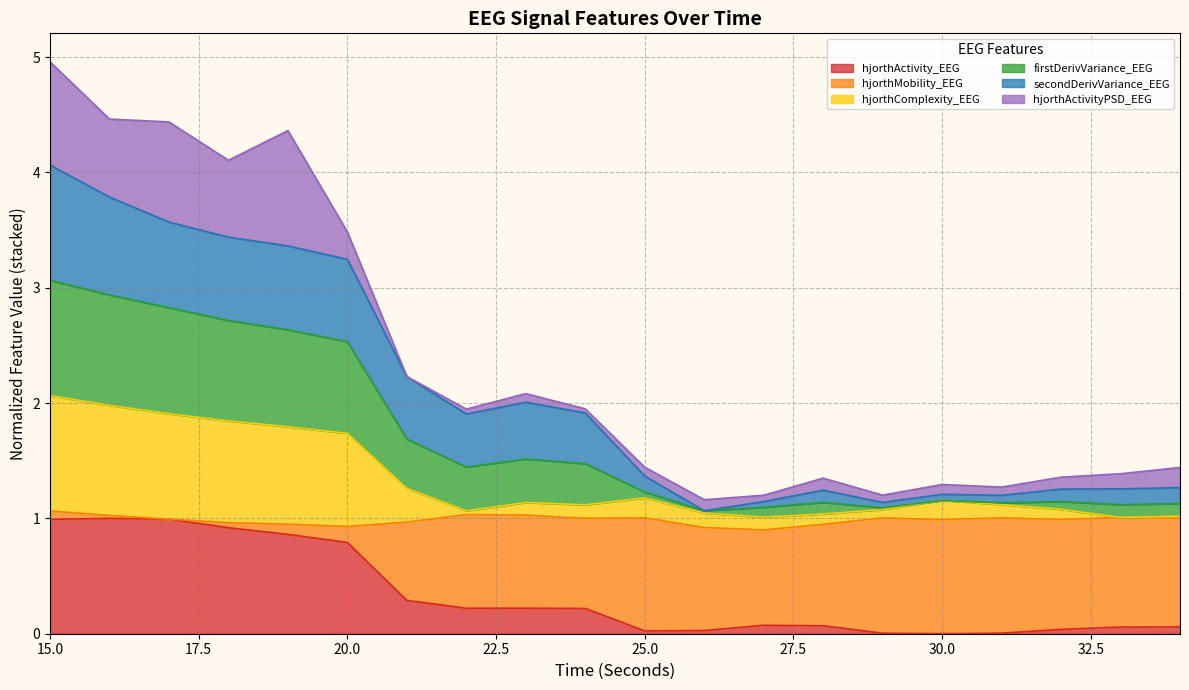

In hjorthComplexity_EEG, how many points are higher than both neighbors (excluding endpoints)?

3